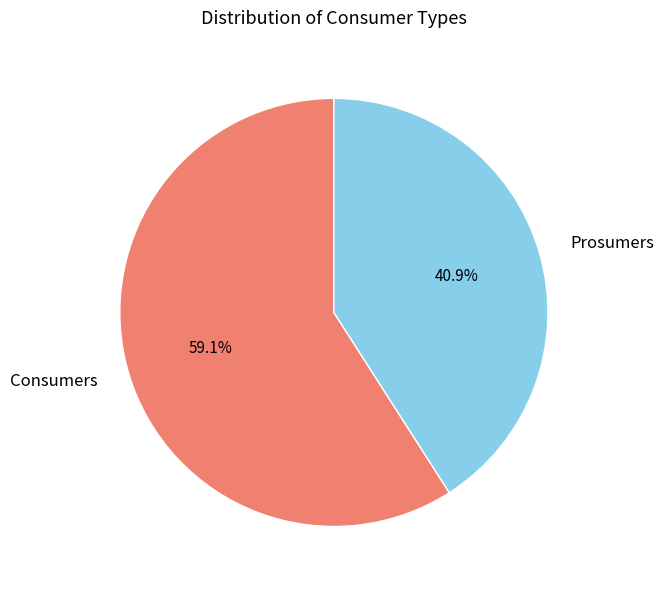

Rank the categories by value from lowest to highest.

Prosumers, Consumers